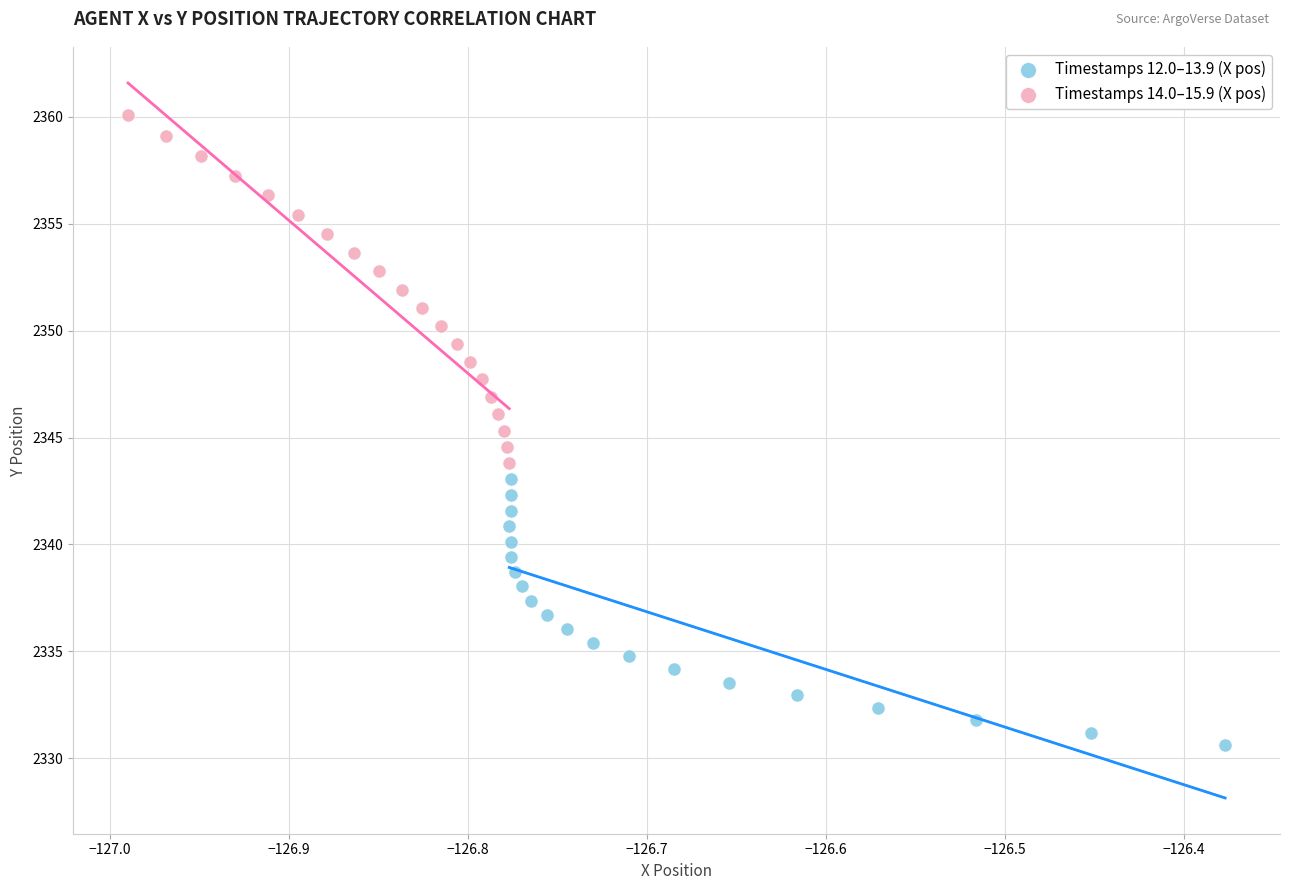

Which series reaches the maximum Y coordinate?

Timestamps 14.0–15.9 (X pos)